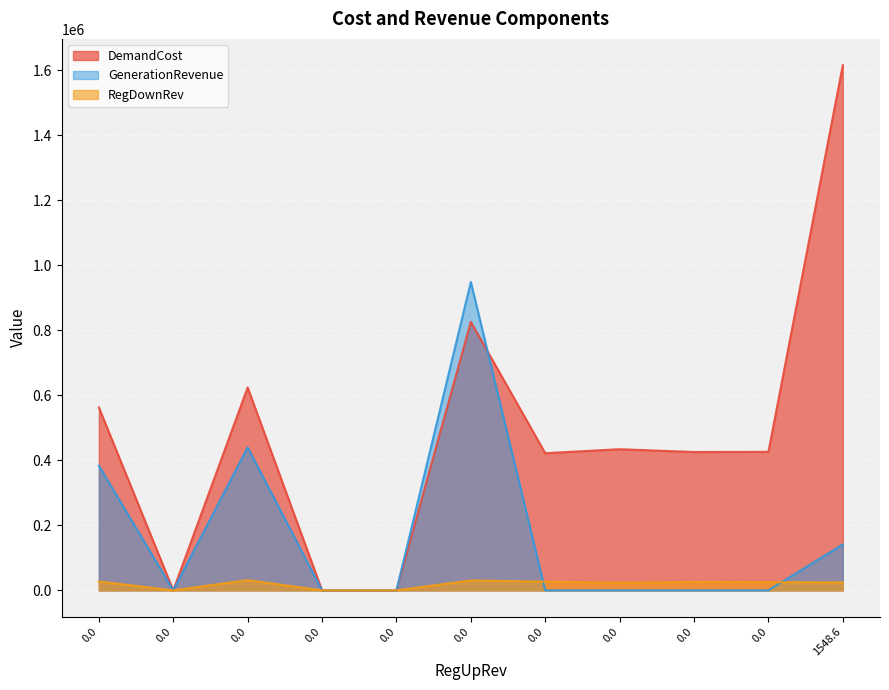

Reading left to right, list all the values displayed in this chart.

DemandCost: 0.0=562478.8	0.0=0.0	0.0=623963.9	0.0=0.0	0.0=0.0	0.0=825646.4	0.0=421763.3	0.0=434092.8	0.0=425398.1	0.0=426002.6	1548.6=1615033.3
RegDownRev: 0.0=27278.8	0.0=0.0	0.0=31429.8	0.0=0.0	0.0=0.0	0.0=30475.5	0.0=26659.1	0.0=23494.5	0.0=25735.2	0.0=25186.1	1548.6=24455.3
GenerationRevenue: 0.0=383690.6	0.0=0.0	0.0=439727.7	0.0=0.0	0.0=0.0	0.0=948340.3	0.0=0.0	0.0=0.0	0.0=0.0	0.0=0.0	1548.6=141238.0